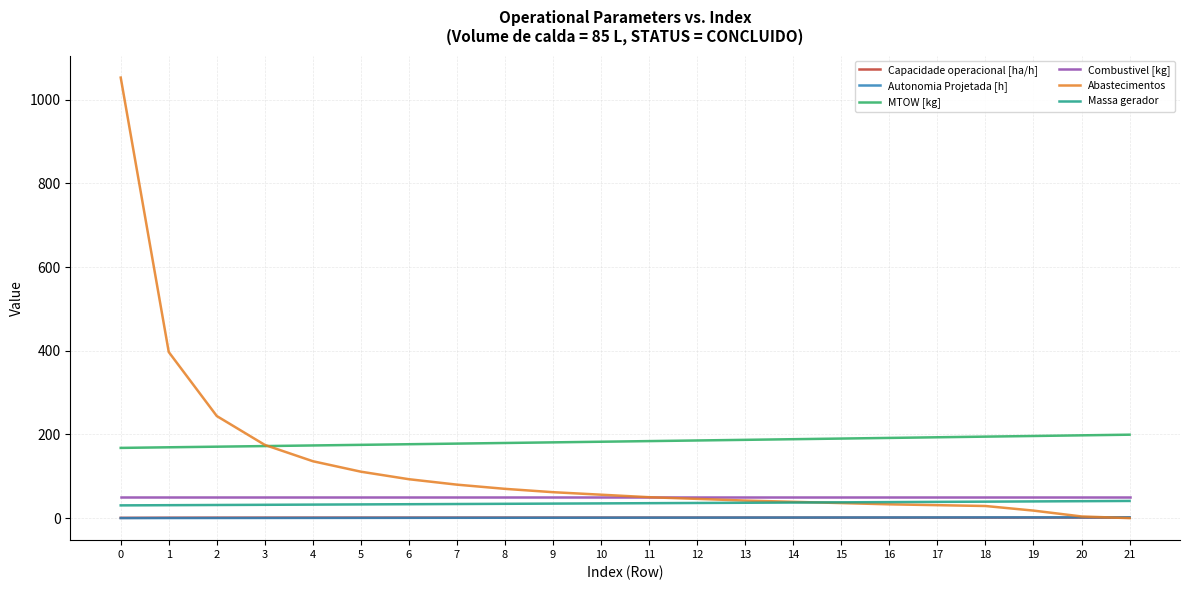

Which series has the largest range (max minus min)?

Abastecimentos